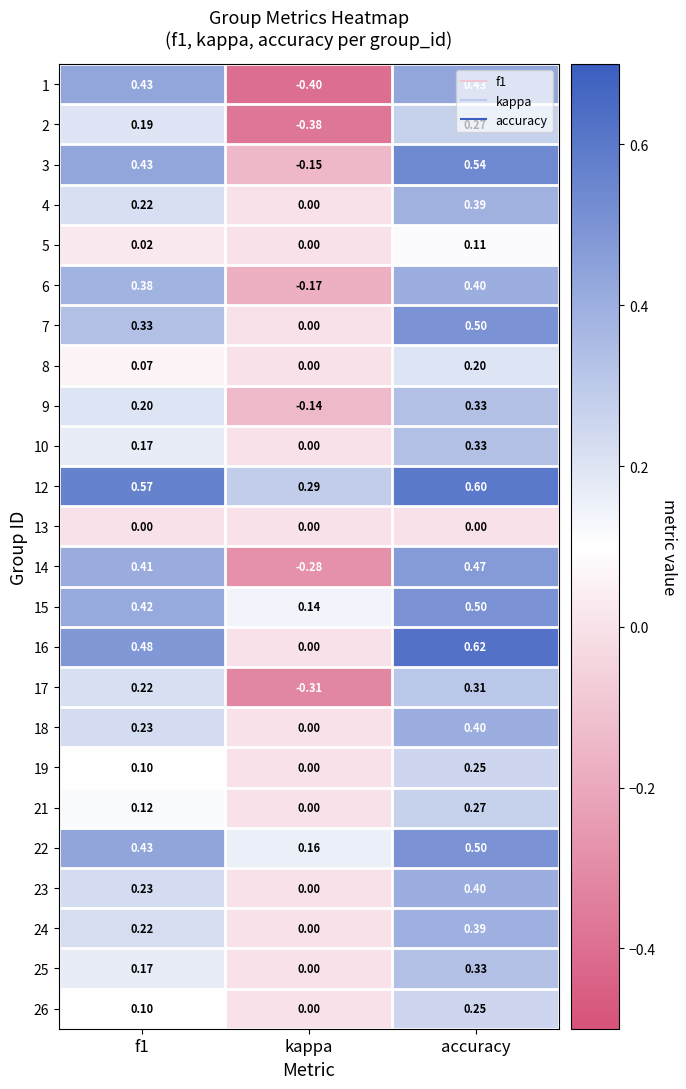

Which label corresponds to the smallest value in the chart?

kappa